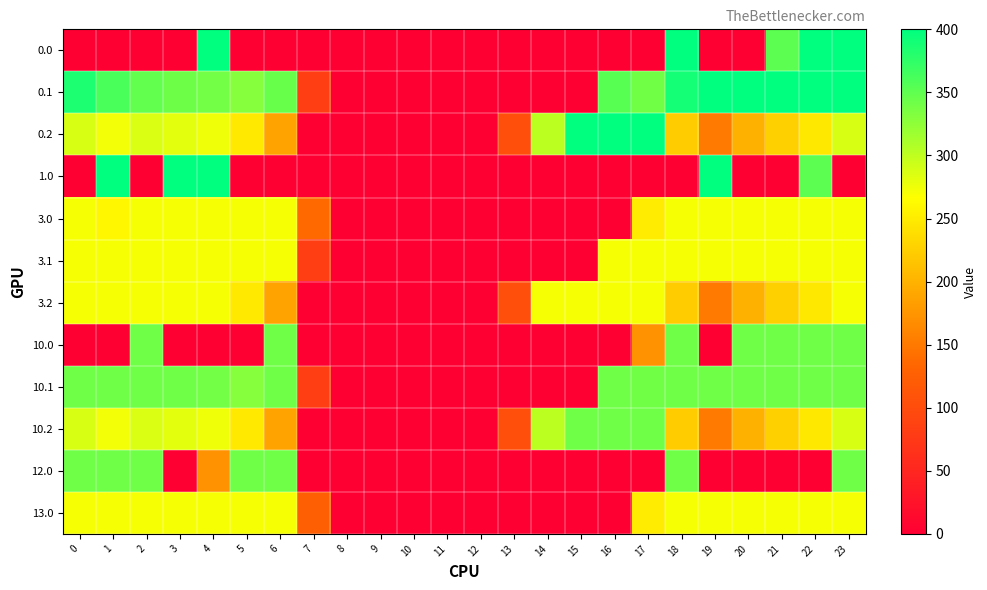

Reading left to right, list all the values displayed in this chart.

0.0: 0=0.0	1=0.0	2=0.0	3=0.0	4=400.0	5=0.0	6=0.0	7=0.0	8=0.0	9=0.0	10=0.0	11=0.0	12=0.0	13=0.0	14=0.0	15=0.0	16=0.0	17=0.0	18=400.0	19=0.0	20=0.0	21=351.5	22=400.0	23=400.0
0.1: 0=384.6	1=361.1	2=347.9	3=342.7	4=339.6	5=329.5	6=345.2	7=81.6	8=0.0	9=0.0	10=0.0	11=0.0	12=0.0	13=0.0	14=0.0	15=0.0	16=353.7	17=340.1	18=388.5	19=399.7	20=400.0	21=400.0	22=400.0	23=399.4
0.2: 0=287.1	1=272.7	2=285.5	3=281.0	4=274.4	5=248.1	6=187.1	7=0.0	8=0.0	9=0.0	10=0.0	11=0.0	12=0.0	13=104.4	14=301.9	15=400.0	16=400.0	17=400.0	18=223.1	19=151.1	20=199.2	21=226.4	22=247.4	23=287.5
1.0: 0=0.0	1=400.0	2=0.0	3=400.0	4=400.0	5=0.0	6=0.0	7=0.0	8=0.0	9=0.0	10=0.0	11=0.0	12=0.0	13=0.0	14=0.0	15=0.0	16=0.0	17=0.0	18=0.0	19=400.0	20=0.0	21=0.0	22=351.5	23=0.0
3.0: 0=271.0	1=259.9	2=271.0	3=271.0	4=271.0	5=271.0	6=271.0	7=136.4	8=0.0	9=0.0	10=0.0	11=0.0	12=0.0	13=0.0	14=0.0	15=0.0	16=0.0	17=250.3	18=271.0	19=271.0	20=271.0	21=271.0	22=271.0	23=271.0
3.1: 0=271.0	1=271.0	2=271.0	3=271.0	4=271.0	5=271.0	6=271.0	7=81.6	8=0.0	9=0.0	10=0.0	11=0.0	12=0.0	13=0.0	14=0.0	15=0.0	16=271.0	17=271.0	18=271.0	19=271.0	20=271.0	21=271.0	22=271.0	23=271.0
3.2: 0=271.0	1=271.0	2=271.0	3=271.0	4=271.0	5=248.1	6=187.1	7=0.0	8=0.0	9=0.0	10=0.0	11=0.0	12=0.0	13=104.4	14=271.0	15=271.0	16=271.0	17=271.0	18=223.1	19=151.1	20=199.2	21=226.4	22=247.4	23=271.0
10.0: 0=0.0	1=0.0	2=341.0	3=0.0	4=0.0	5=0.0	6=341.0	7=0.0	8=0.0	9=0.0	10=0.0	11=0.0	12=0.0	13=0.0	14=0.0	15=0.0	16=0.0	17=172.3	18=341.0	19=0.0	20=341.0	21=341.0	22=341.0	23=341.0
10.1: 0=341.0	1=341.0	2=341.0	3=341.0	4=339.6	5=329.5	6=341.0	7=81.6	8=0.0	9=0.0	10=0.0	11=0.0	12=0.0	13=0.0	14=0.0	15=0.0	16=341.0	17=340.1	18=341.0	19=341.0	20=341.0	21=341.0	22=341.0	23=341.0
10.2: 0=287.1	1=272.7	2=285.5	3=281.0	4=274.4	5=248.1	6=187.1	7=0.0	8=0.0	9=0.0	10=0.0	11=0.0	12=0.0	13=104.4	14=301.9	15=341.0	16=341.0	17=341.0	18=223.1	19=151.1	20=199.2	21=226.4	22=247.4	23=287.5
12.0: 0=341.0	1=341.0	2=341.0	3=0.0	4=172.3	5=341.0	6=341.0	7=0.0	8=0.0	9=0.0	10=0.0	11=0.0	12=0.0	13=0.0	14=0.0	15=0.0	16=0.0	17=0.0	18=341.0	19=0.0	20=0.0	21=0.0	22=0.0	23=341.0
13.0: 0=271.0	1=271.0	2=271.0	3=271.0	4=271.0	5=271.0	6=271.0	7=125.4	8=0.0	9=0.0	10=0.0	11=0.0	12=0.0	13=0.0	14=0.0	15=0.0	16=0.0	17=250.3	18=271.0	19=271.0	20=271.0	21=271.0	22=271.0	23=271.0